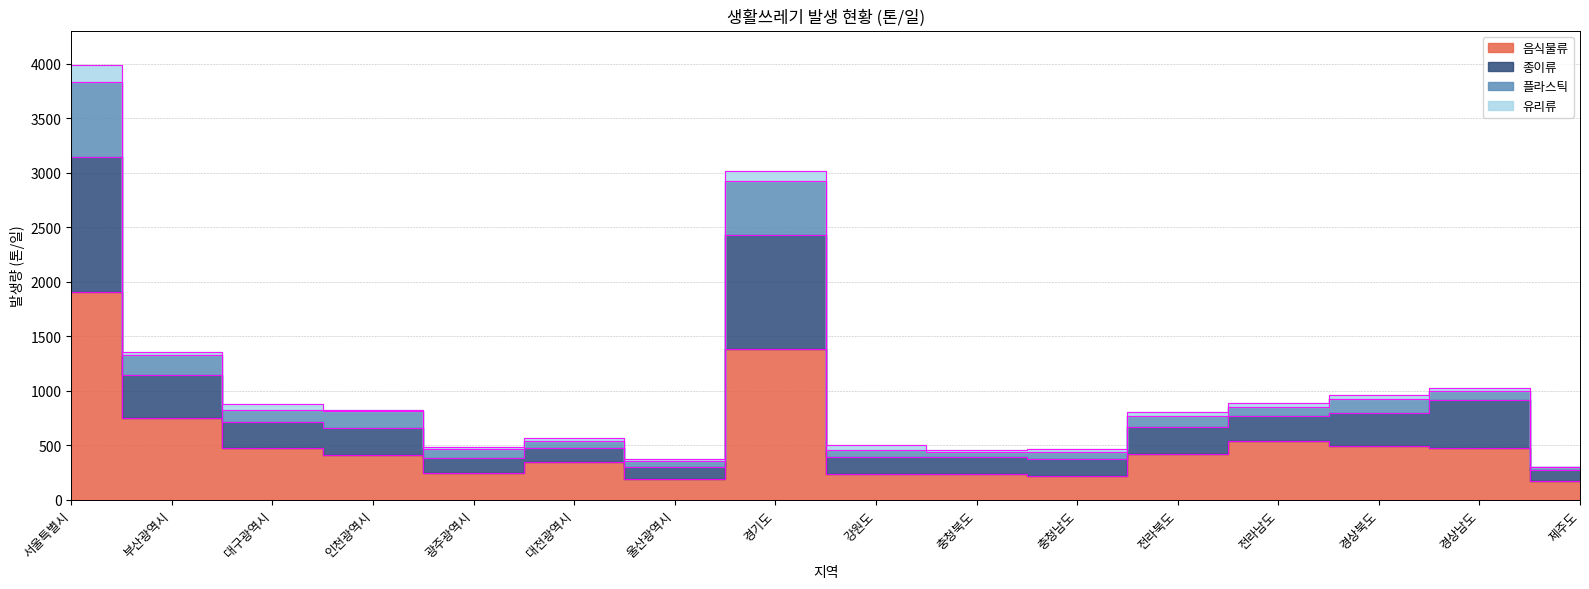

What is the difference between the highest and lowest values at 대구광역시?

402.7